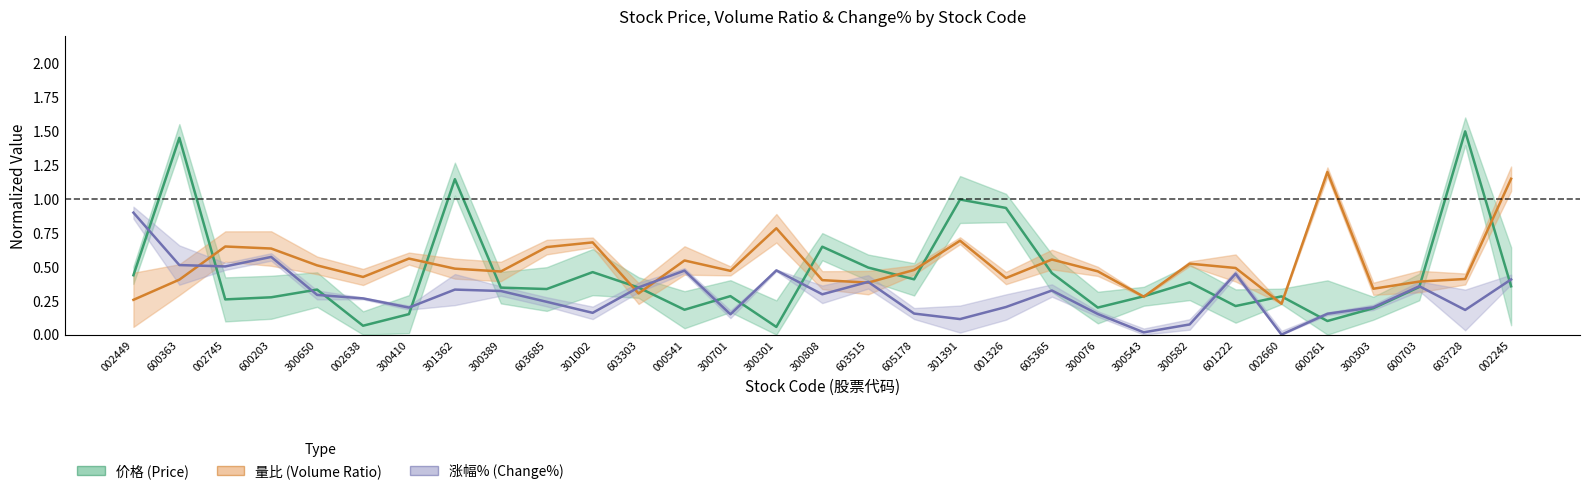

True or false: 涨幅% (Change%) and 量比 (Volume Ratio) intersect in this chart.

True